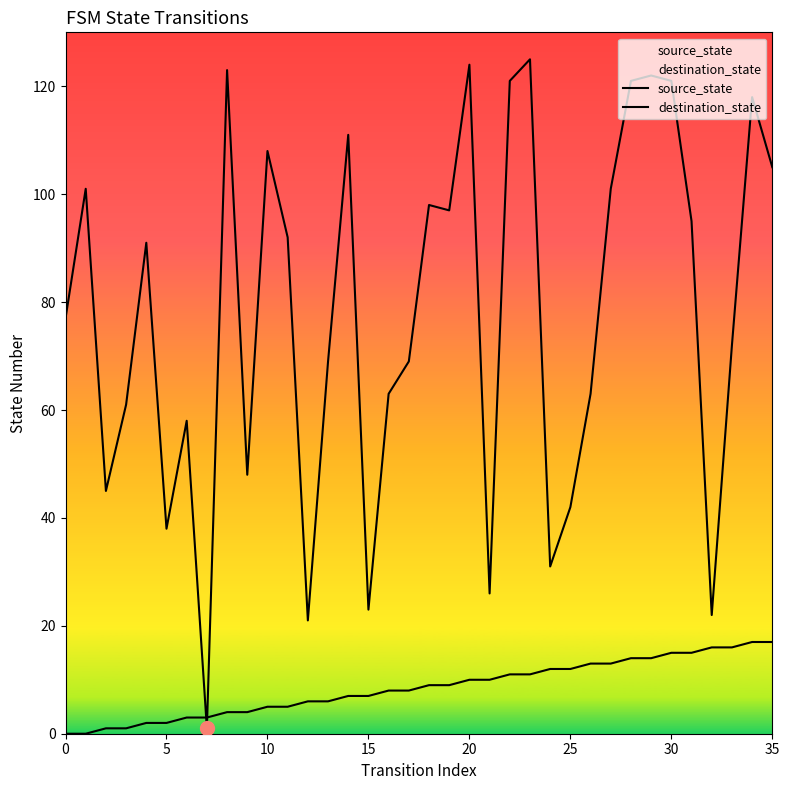

How many data points in source_state are above 9?

16